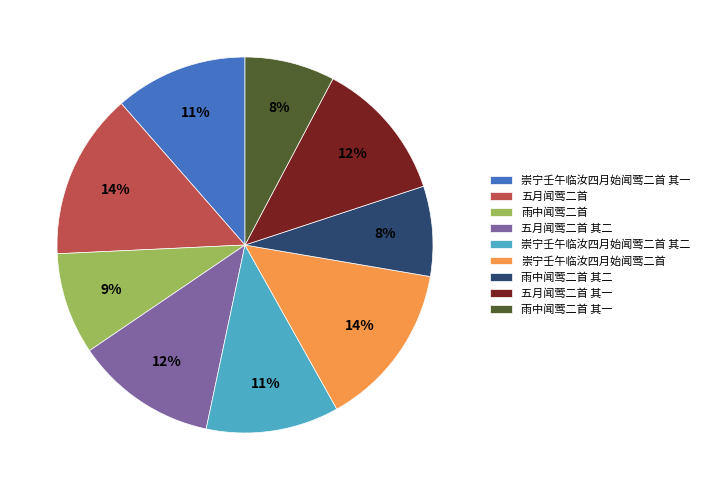

The 崇宁壬午临汝四月始闻莺二首 slice represents 14% of the pie. True or false?

True